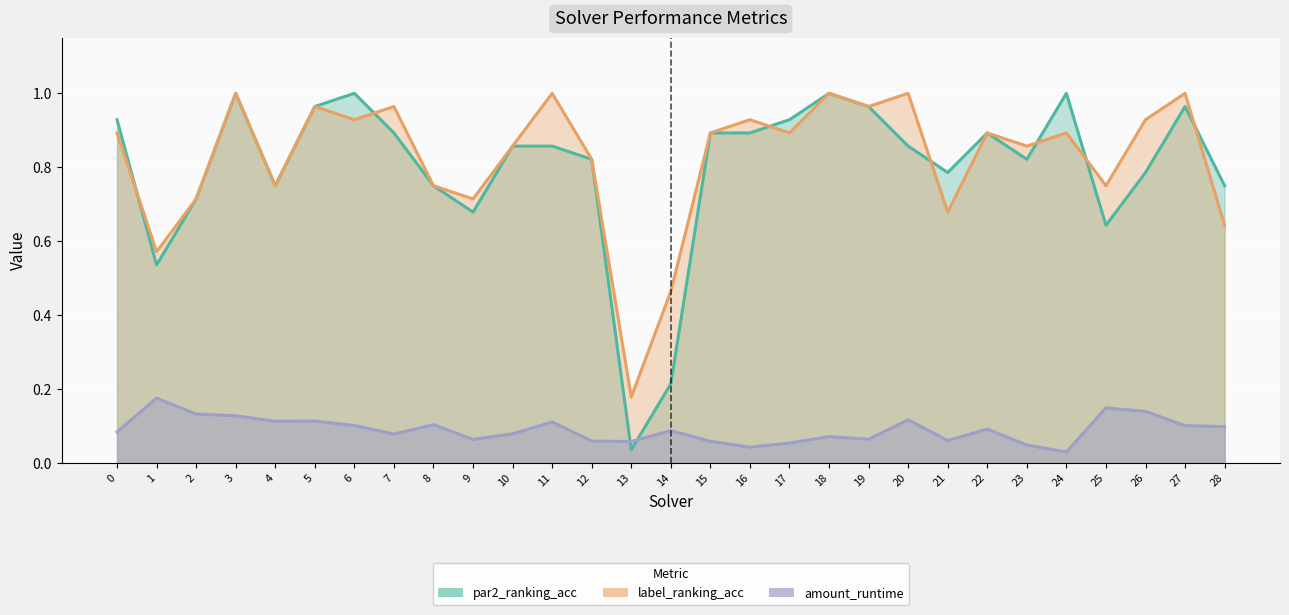

How many amount_runtime values are between 0 and 1?

29